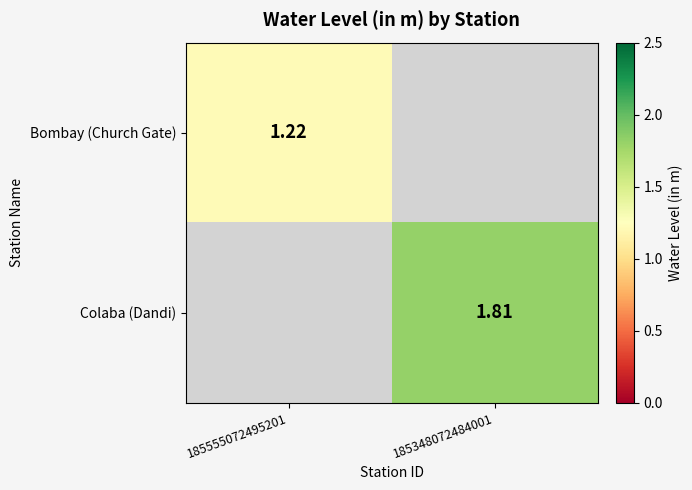

Which label corresponds to the smallest value in the chart?

185555072495201